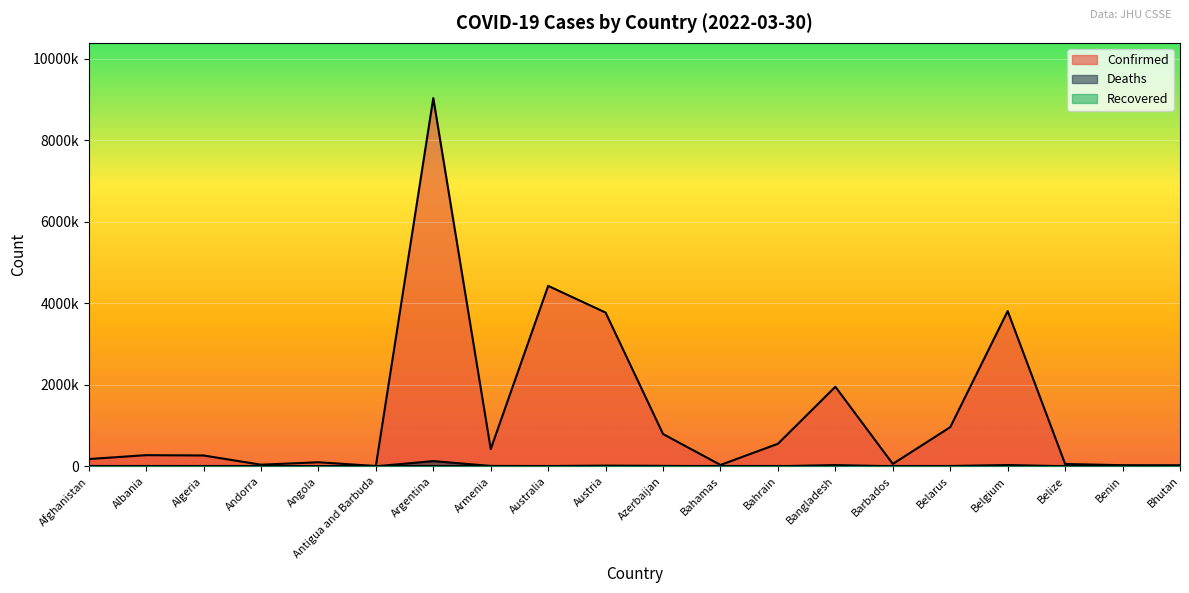

True or false: Confirmed and Deaths cross at least once.

False